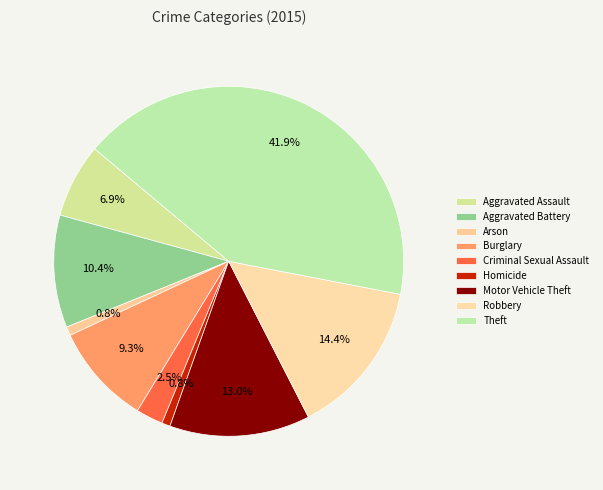

To the nearest percent, what is the combined percentage of Burglary and Criminal Sexual Assault?

12%